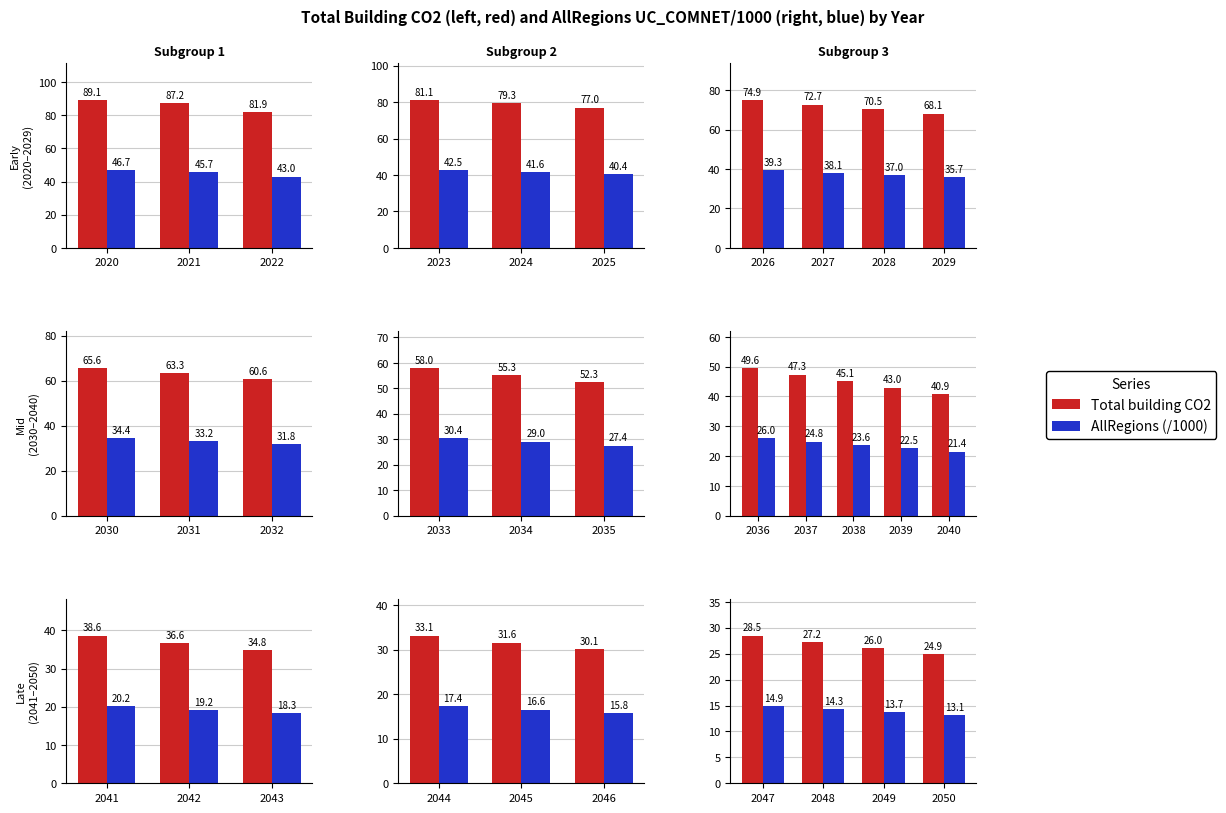

At which label does Total building CO2 reach its peak?

2047